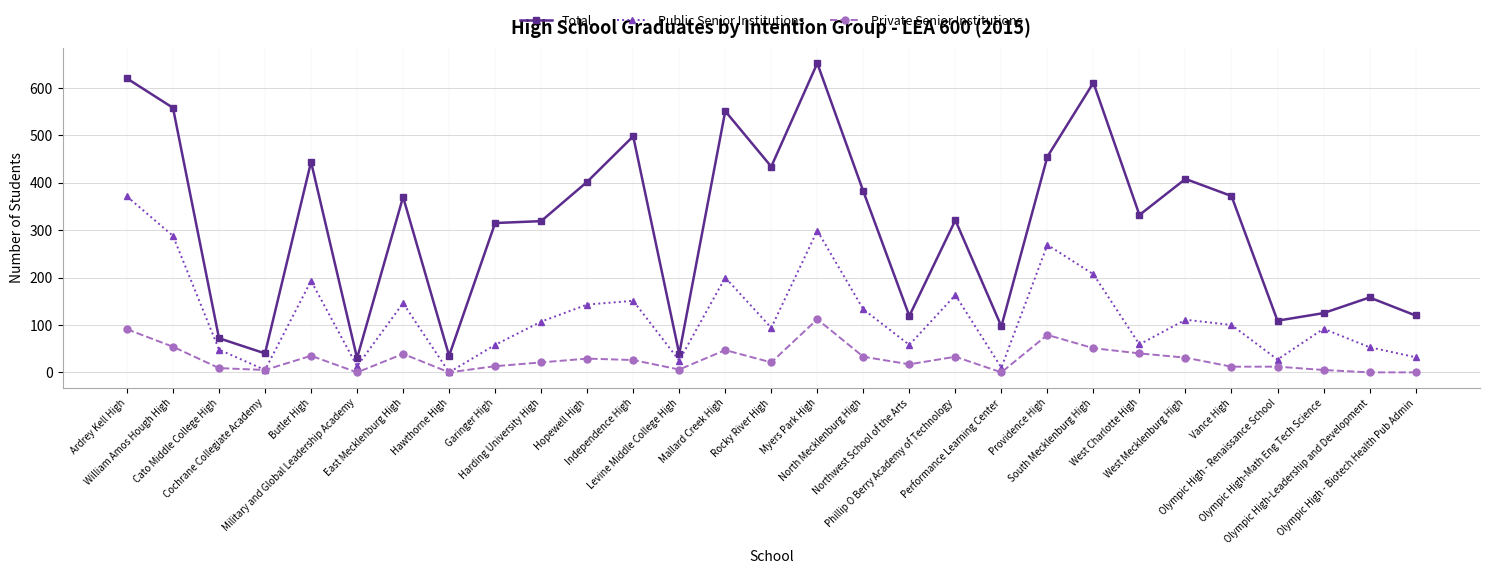

How many data points in Public Senior Institutions are less than 100?

14